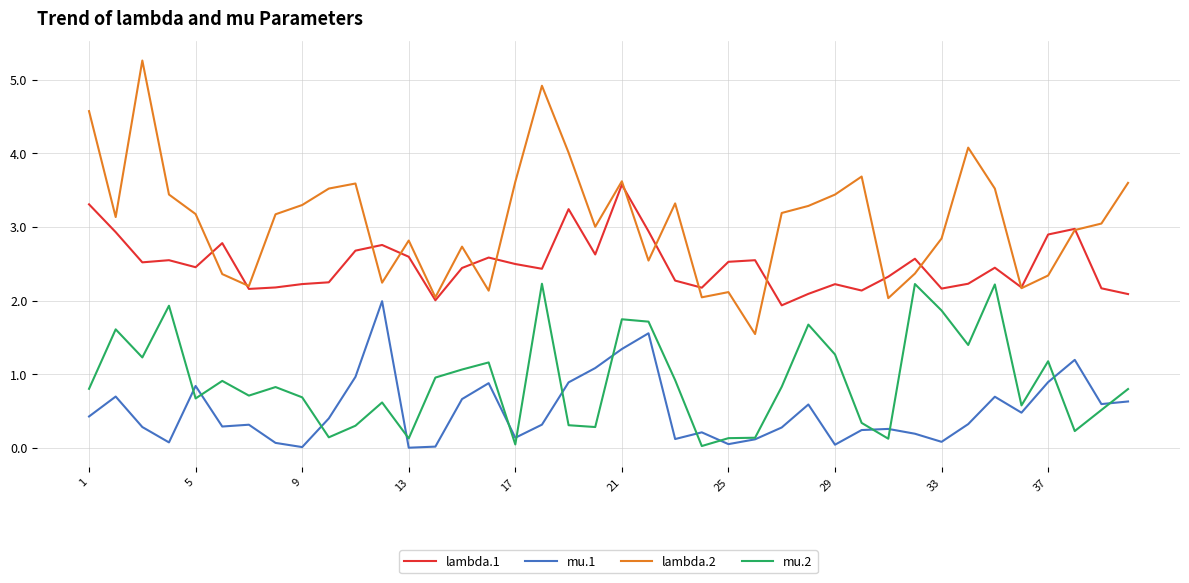

How many lines are shown in the chart?

4